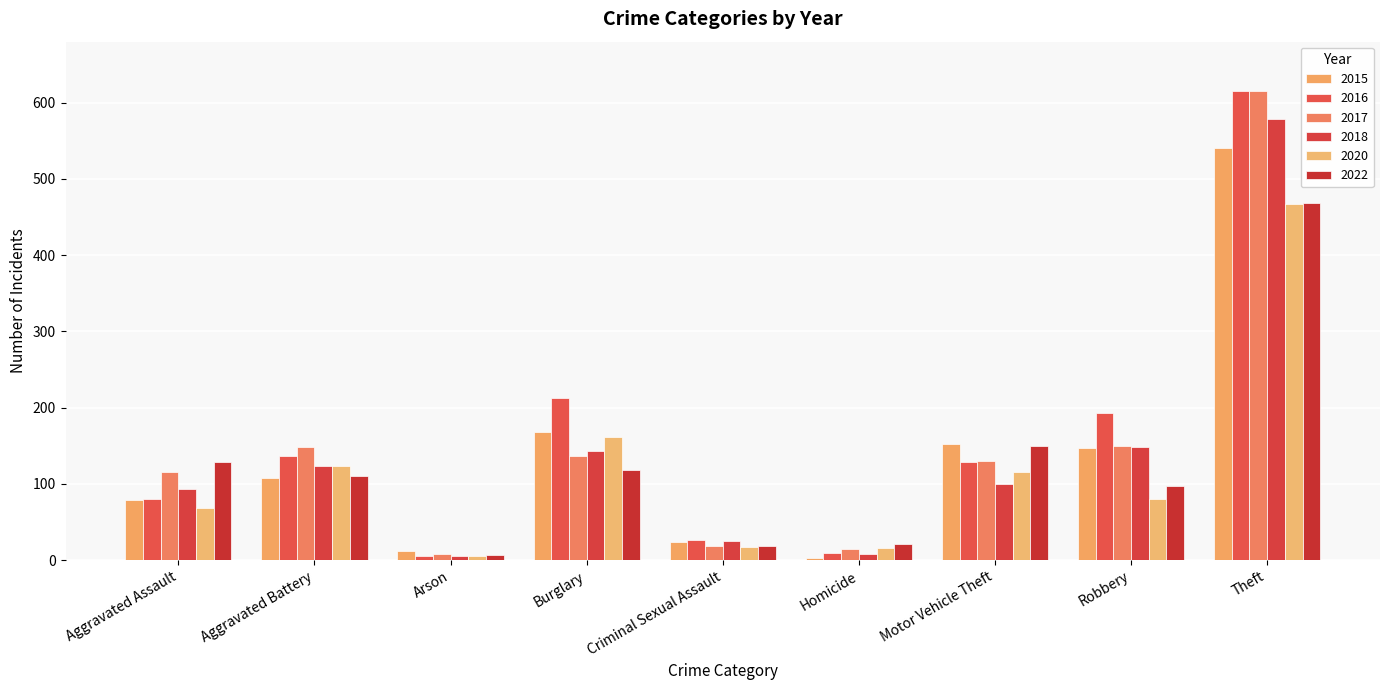

Which category has the highest value in the 2018 series?

Theft